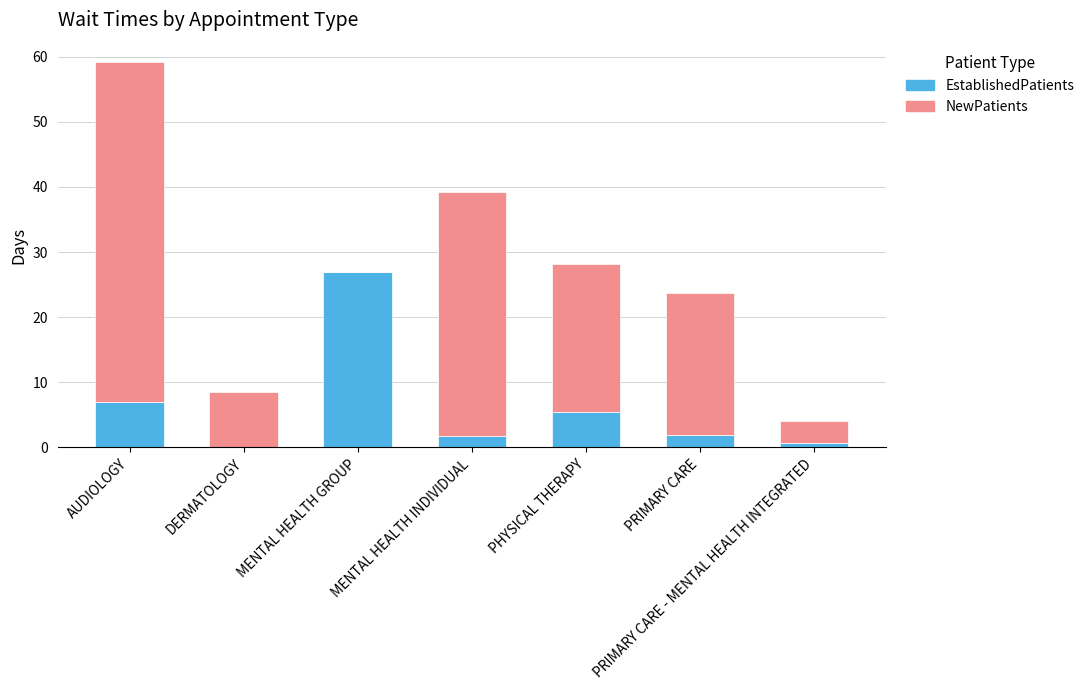

Does the chart contain stacked bars?

Yes